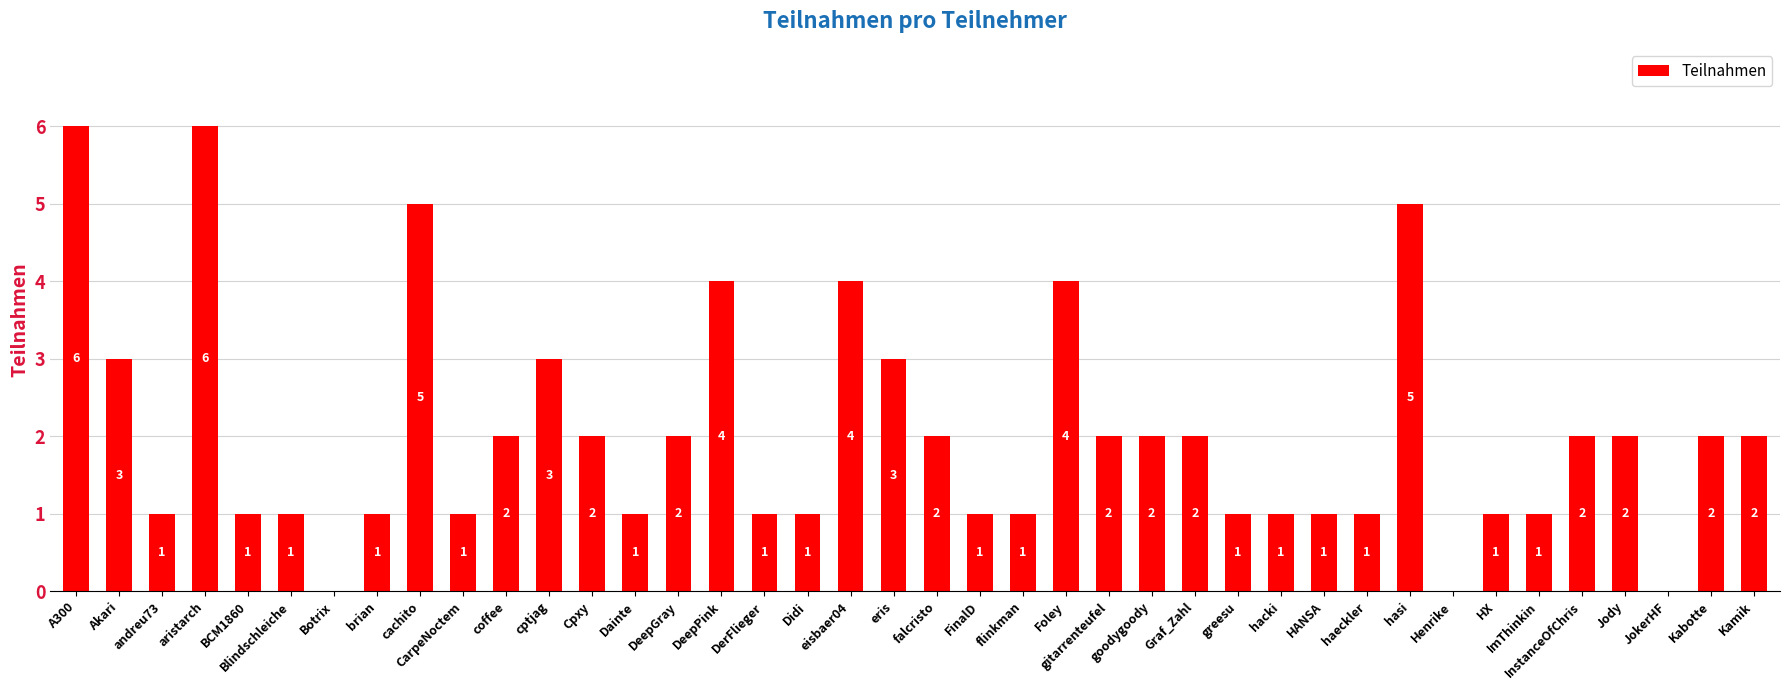

What is the ratio of the value at cptjag to the value at andreu73?

3.0